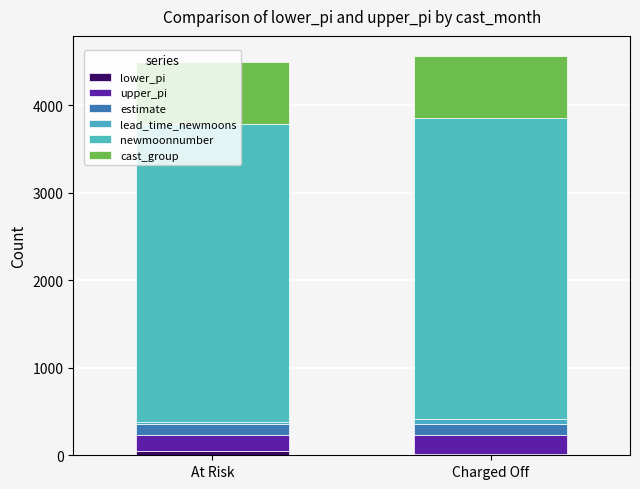

The lead_time_newmoons series shows 6.8 at At Risk. True or false?

False